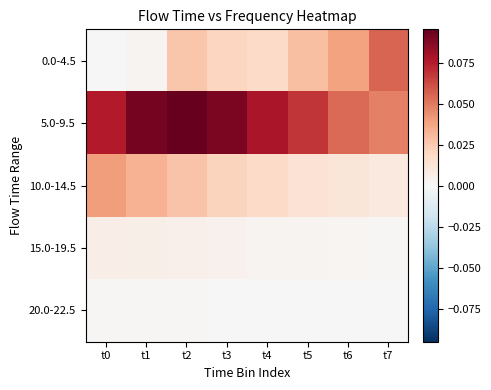

What is the total value across all series at t4?

0.1